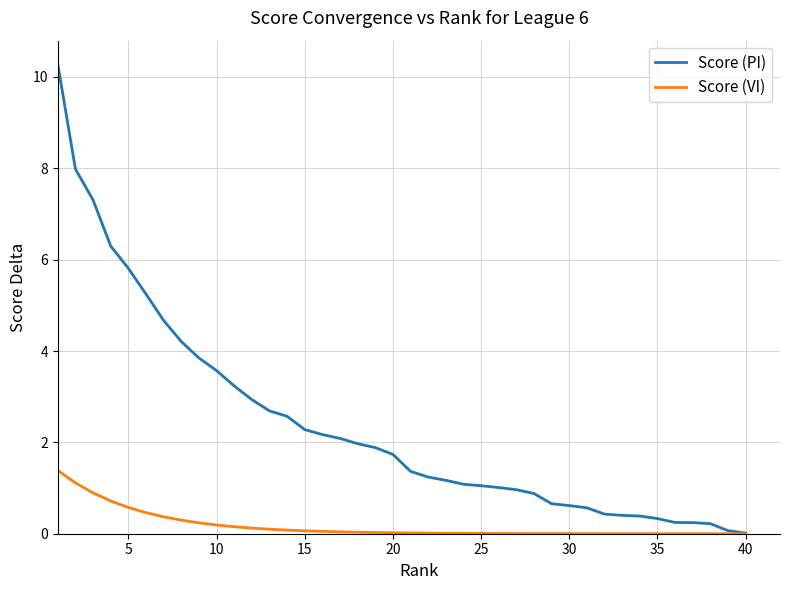

Which series has the widest spread of values?

Score (PI)